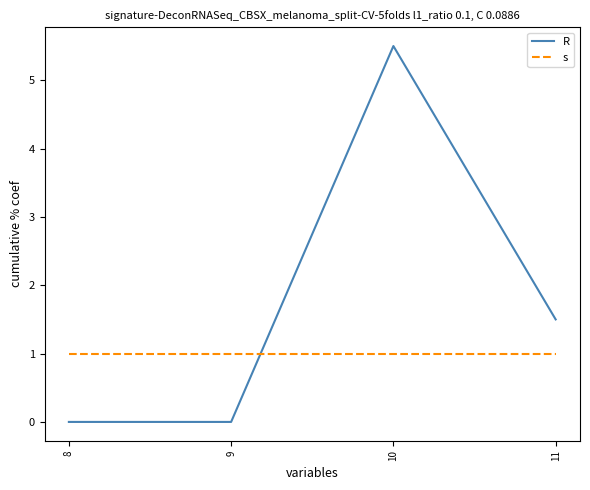

How many lines are shown in the chart?

2